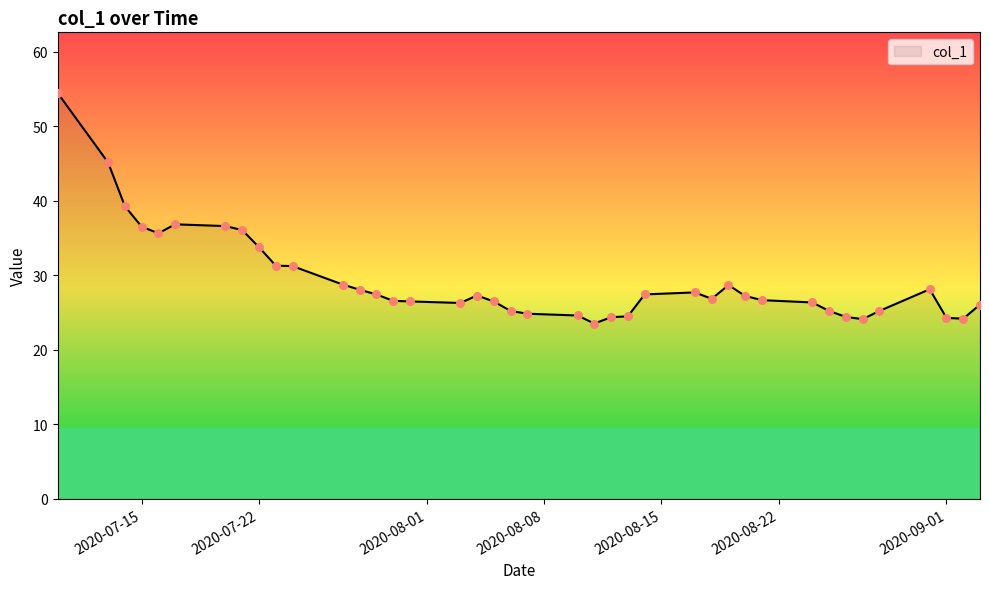

What is the difference between the maximum and minimum values?

30.9